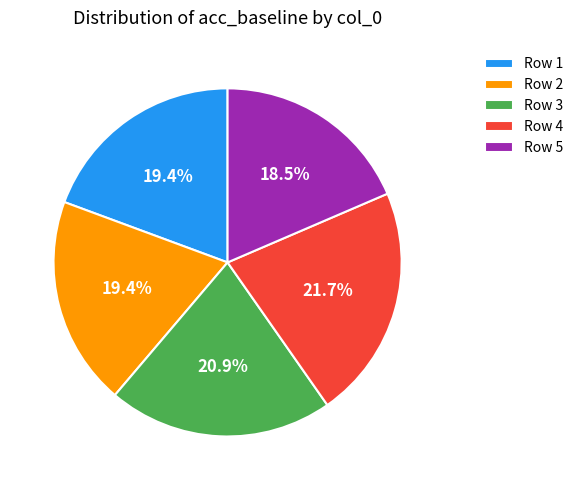

Does Row 5 account for over 50% of the chart?

No